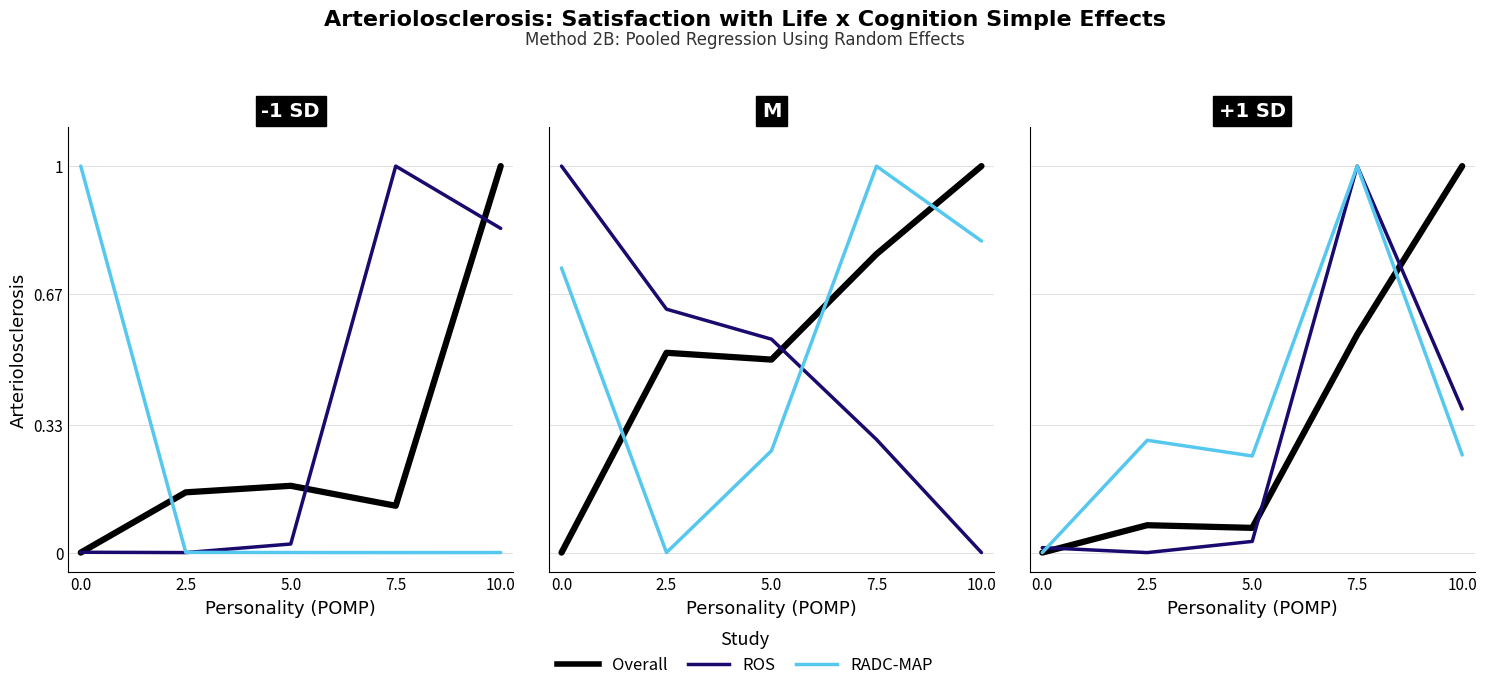

How many times do ROS and Overall cross each other?

3